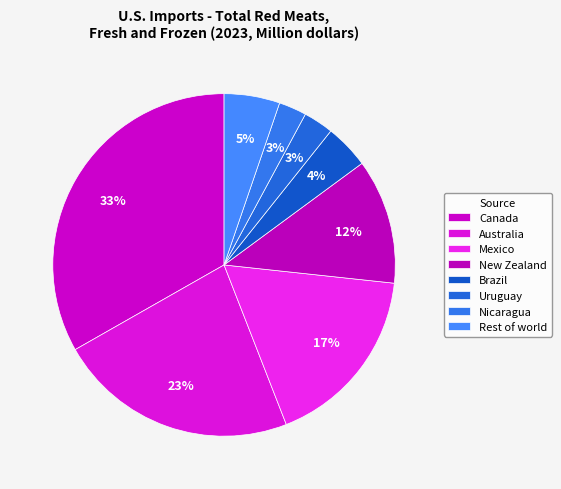

Which has a higher value, Canada or Rest of world?

Canada